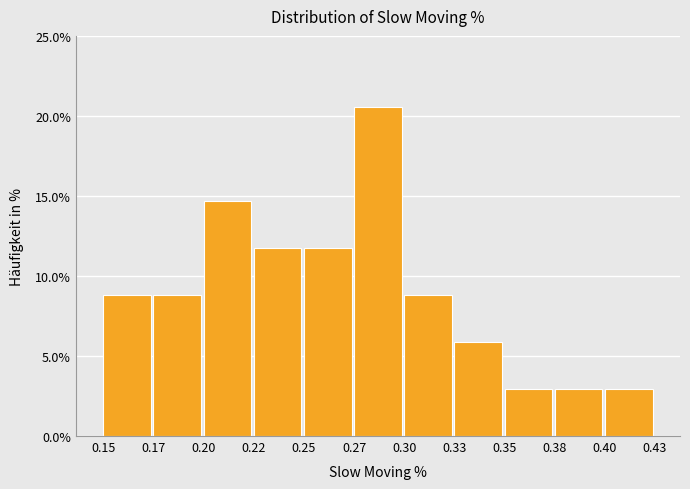

Reading right to left, extract all data points from this chart.

2.9	2.9	2.9	5.9	8.8	20.6	11.8	11.8	14.7	8.8	8.8